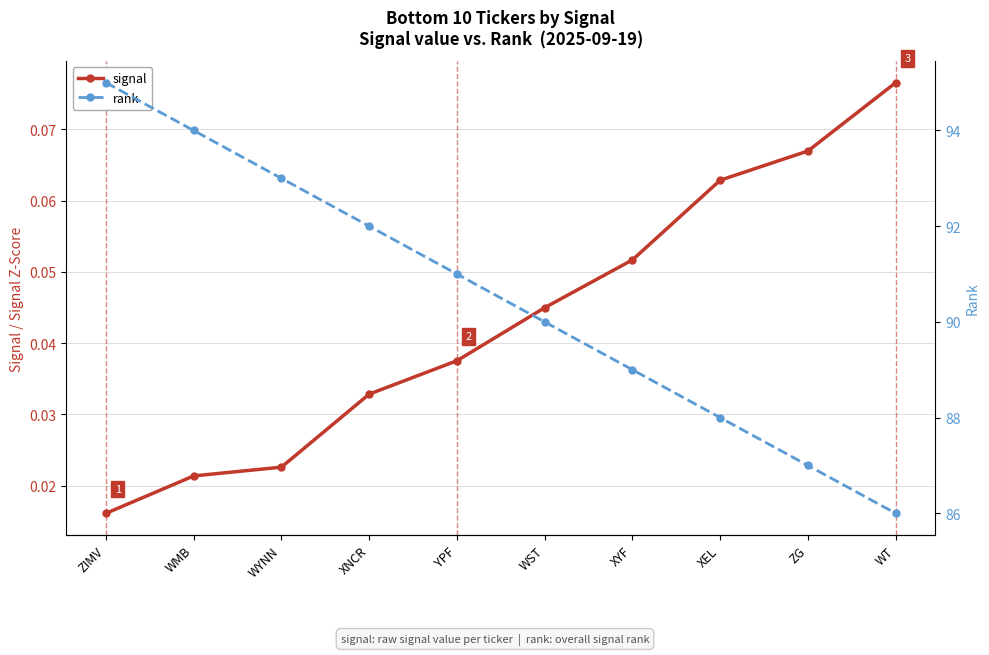

What is the highest value of the rank series?

95.0